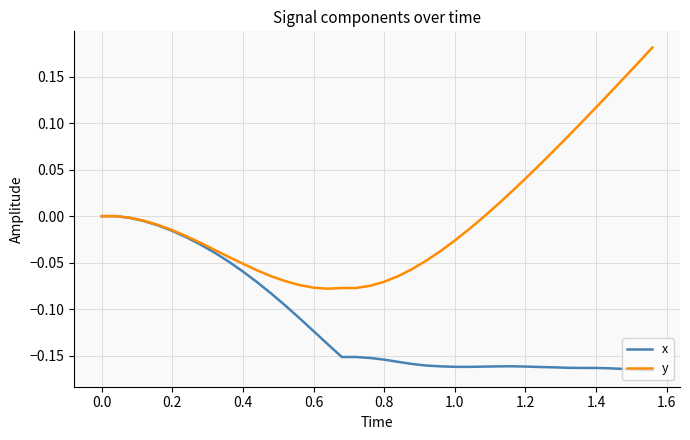

Which series has the widest spread of values?

y